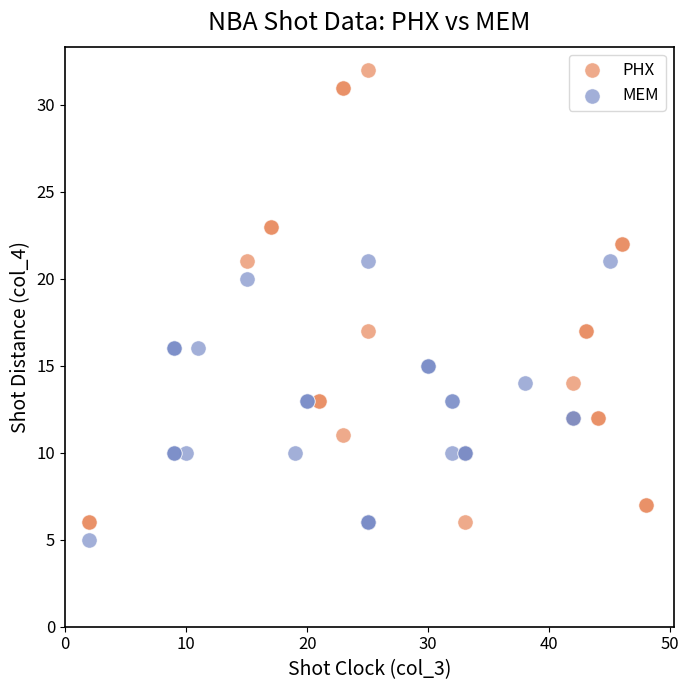

Which series contains the lowest Y value?

MEM